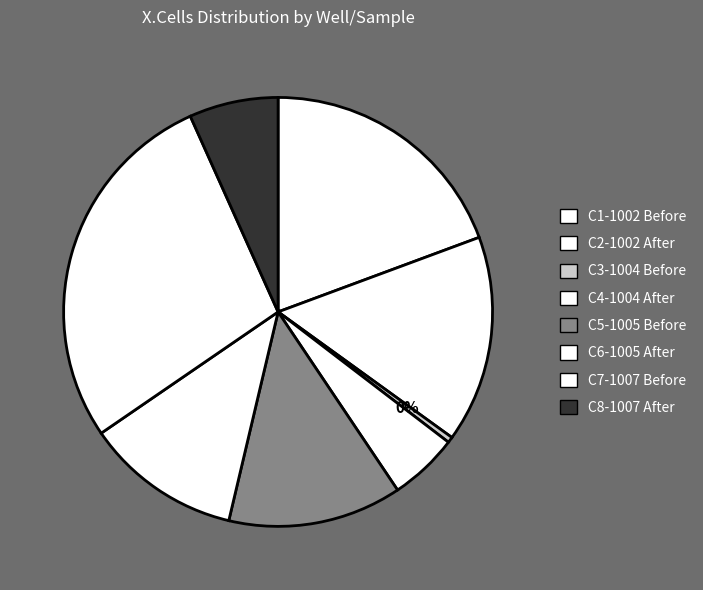

How many segments does this pie chart have?

8